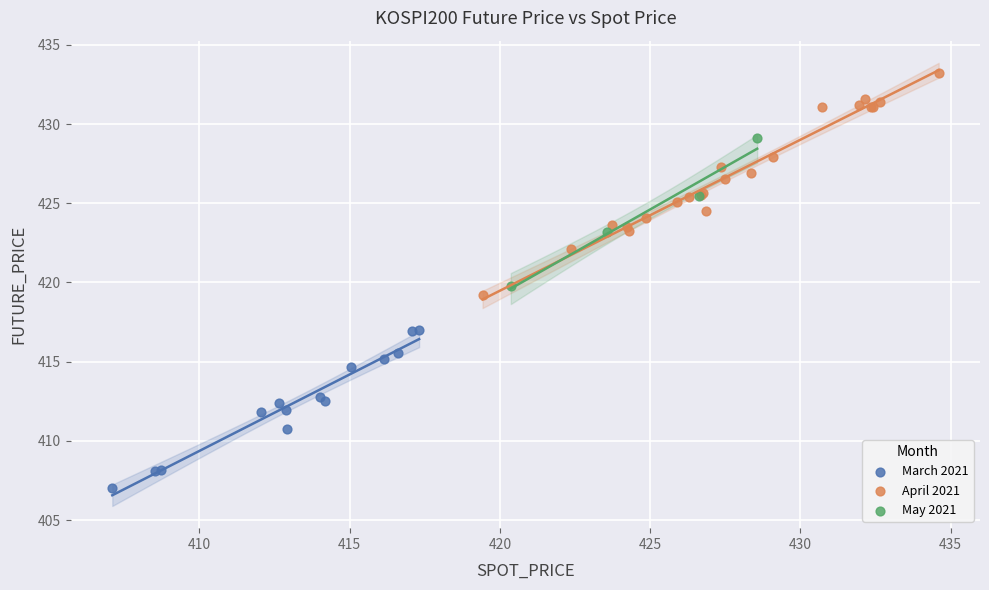

Which series contains the lowest Y value?

March 2021